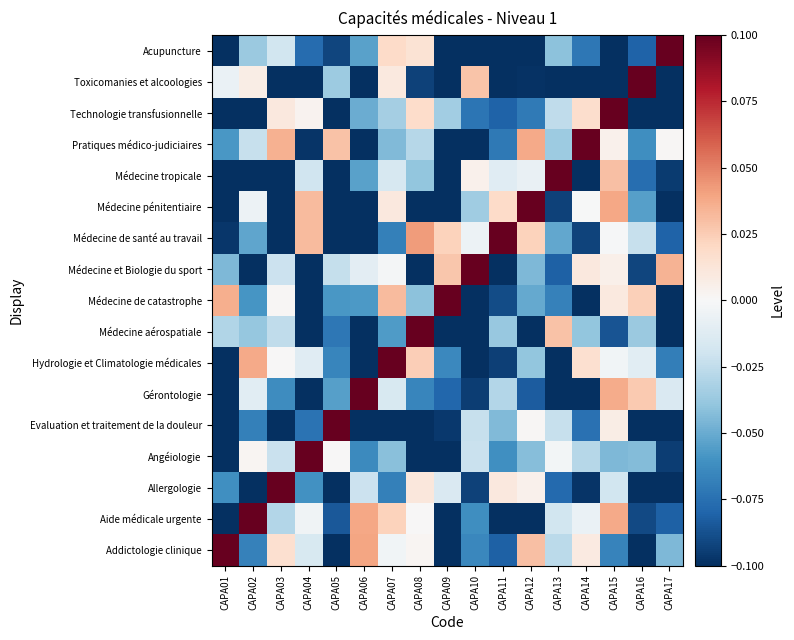

Reading left to right, transcribe all the data shown in this chart.

Addictologie clinique: CAPA01=0.9	CAPA02=-0.1	CAPA03=0.0	CAPA04=-0.0	CAPA05=-0.1	CAPA06=0.0	CAPA07=-0.0	CAPA08=0.0	CAPA09=-0.1	CAPA10=-0.1	CAPA11=-0.1	CAPA12=0.0	CAPA13=-0.0	CAPA14=0.0	CAPA15=-0.1	CAPA16=-0.1	CAPA17=-0.0
Aide médicale urgente: CAPA01=-0.1	CAPA02=0.9	CAPA03=-0.0	CAPA04=-0.0	CAPA05=-0.1	CAPA06=0.0	CAPA07=0.0	CAPA08=0.0	CAPA09=-0.1	CAPA10=-0.1	CAPA11=-0.1	CAPA12=-0.1	CAPA13=-0.0	CAPA14=-0.0	CAPA15=0.0	CAPA16=-0.1	CAPA17=-0.1
Allergologie: CAPA01=-0.1	CAPA02=-0.1	CAPA03=0.9	CAPA04=-0.1	CAPA05=-0.1	CAPA06=-0.0	CAPA07=-0.1	CAPA08=0.0	CAPA09=-0.0	CAPA10=-0.1	CAPA11=0.0	CAPA12=0.0	CAPA13=-0.1	CAPA14=-0.1	CAPA15=-0.0	CAPA16=-0.1	CAPA17=-0.1
Angéiologie: CAPA01=-0.2	CAPA02=0.0	CAPA03=-0.0	CAPA04=0.9	CAPA05=0.0	CAPA06=-0.1	CAPA07=-0.0	CAPA08=-0.1	CAPA09=-0.1	CAPA10=-0.0	CAPA11=-0.1	CAPA12=-0.0	CAPA13=-0.0	CAPA14=-0.0	CAPA15=-0.0	CAPA16=-0.0	CAPA17=-0.1
Evaluation et traitement de la douleur: CAPA01=-0.1	CAPA02=-0.1	CAPA03=-0.1	CAPA04=-0.1	CAPA05=0.9	CAPA06=-0.1	CAPA07=-0.1	CAPA08=-0.1	CAPA09=-0.1	CAPA10=-0.0	CAPA11=-0.0	CAPA12=0.0	CAPA13=-0.0	CAPA14=-0.1	CAPA15=0.0	CAPA16=-0.1	CAPA17=-0.2
Gérontologie: CAPA01=-0.1	CAPA02=-0.0	CAPA03=-0.1	CAPA04=-0.1	CAPA05=-0.1	CAPA06=0.9	CAPA07=-0.0	CAPA08=-0.1	CAPA09=-0.1	CAPA10=-0.1	CAPA11=-0.0	CAPA12=-0.1	CAPA13=-0.1	CAPA14=-0.1	CAPA15=0.0	CAPA16=0.0	CAPA17=-0.0
Hydrologie et Climatologie médicales: CAPA01=-0.1	CAPA02=0.0	CAPA03=0.0	CAPA04=-0.0	CAPA05=-0.1	CAPA06=-0.1	CAPA07=0.9	CAPA08=0.0	CAPA09=-0.1	CAPA10=-0.1	CAPA11=-0.1	CAPA12=-0.0	CAPA13=-0.1	CAPA14=0.0	CAPA15=-0.0	CAPA16=-0.0	CAPA17=-0.1
Médecine aérospatiale: CAPA01=-0.0	CAPA02=-0.0	CAPA03=-0.0	CAPA04=-0.1	CAPA05=-0.1	CAPA06=-0.1	CAPA07=-0.1	CAPA08=0.9	CAPA09=-0.1	CAPA10=-0.1	CAPA11=-0.0	CAPA12=-0.1	CAPA13=0.0	CAPA14=-0.0	CAPA15=-0.1	CAPA16=-0.0	CAPA17=-0.2
Médecine de catastrophe: CAPA01=0.0	CAPA02=-0.1	CAPA03=0.0	CAPA04=-0.1	CAPA05=-0.1	CAPA06=-0.1	CAPA07=0.0	CAPA08=-0.0	CAPA09=0.9	CAPA10=-0.1	CAPA11=-0.1	CAPA12=-0.1	CAPA13=-0.1	CAPA14=-0.2	CAPA15=0.0	CAPA16=0.0	CAPA17=-0.1
Médecine et Biologie du sport: CAPA01=-0.0	CAPA02=-0.1	CAPA03=-0.0	CAPA04=-0.1	CAPA05=-0.0	CAPA06=-0.0	CAPA07=-0.0	CAPA08=-0.1	CAPA09=0.0	CAPA10=0.9	CAPA11=-0.1	CAPA12=-0.0	CAPA13=-0.1	CAPA14=0.0	CAPA15=0.0	CAPA16=-0.1	CAPA17=0.0
Médecine de santé au travail: CAPA01=-0.1	CAPA02=-0.1	CAPA03=-0.1	CAPA04=0.0	CAPA05=-0.1	CAPA06=-0.1	CAPA07=-0.1	CAPA08=0.0	CAPA09=0.0	CAPA10=-0.0	CAPA11=0.9	CAPA12=0.0	CAPA13=-0.1	CAPA14=-0.1	CAPA15=-0.0	CAPA16=-0.0	CAPA17=-0.1
Médecine pénitentiaire: CAPA01=-0.1	CAPA02=-0.0	CAPA03=-0.1	CAPA04=0.0	CAPA05=-0.1	CAPA06=-0.1	CAPA07=0.0	CAPA08=-0.1	CAPA09=-0.1	CAPA10=-0.0	CAPA11=0.0	CAPA12=0.9	CAPA13=-0.1	CAPA14=-0.0	CAPA15=0.0	CAPA16=-0.1	CAPA17=-0.1
Médecine tropicale: CAPA01=-0.2	CAPA02=-0.1	CAPA03=-0.1	CAPA04=-0.0	CAPA05=-0.1	CAPA06=-0.1	CAPA07=-0.0	CAPA08=-0.0	CAPA09=-0.1	CAPA10=0.0	CAPA11=-0.0	CAPA12=-0.0	CAPA13=0.9	CAPA14=-0.1	CAPA15=0.0	CAPA16=-0.1	CAPA17=-0.1
Pratiques médico-judiciaires: CAPA01=-0.1	CAPA02=-0.0	CAPA03=0.0	CAPA04=-0.1	CAPA05=0.0	CAPA06=-0.2	CAPA07=-0.0	CAPA08=-0.0	CAPA09=-0.1	CAPA10=-0.1	CAPA11=-0.1	CAPA12=0.0	CAPA13=-0.0	CAPA14=0.9	CAPA15=0.0	CAPA16=-0.1	CAPA17=0.0
Technologie transfusionnelle: CAPA01=-0.2	CAPA02=-0.1	CAPA03=0.0	CAPA04=0.0	CAPA05=-0.1	CAPA06=-0.0	CAPA07=-0.0	CAPA08=0.0	CAPA09=-0.0	CAPA10=-0.1	CAPA11=-0.1	CAPA12=-0.1	CAPA13=-0.0	CAPA14=0.0	CAPA15=0.9	CAPA16=-0.1	CAPA17=-0.1
Toxicomanies et alcoologies: CAPA01=-0.0	CAPA02=0.0	CAPA03=-0.1	CAPA04=-0.1	CAPA05=-0.0	CAPA06=-0.1	CAPA07=0.0	CAPA08=-0.1	CAPA09=-0.1	CAPA10=0.0	CAPA11=-0.1	CAPA12=-0.1	CAPA13=-0.1	CAPA14=-0.1	CAPA15=-0.2	CAPA16=0.9	CAPA17=-0.1
Acupuncture: CAPA01=-0.1	CAPA02=-0.0	CAPA03=-0.0	CAPA04=-0.1	CAPA05=-0.1	CAPA06=-0.1	CAPA07=0.0	CAPA08=0.0	CAPA09=-0.1	CAPA10=-0.1	CAPA11=-0.1	CAPA12=-0.1	CAPA13=-0.0	CAPA14=-0.1	CAPA15=-0.1	CAPA16=-0.1	CAPA17=0.9